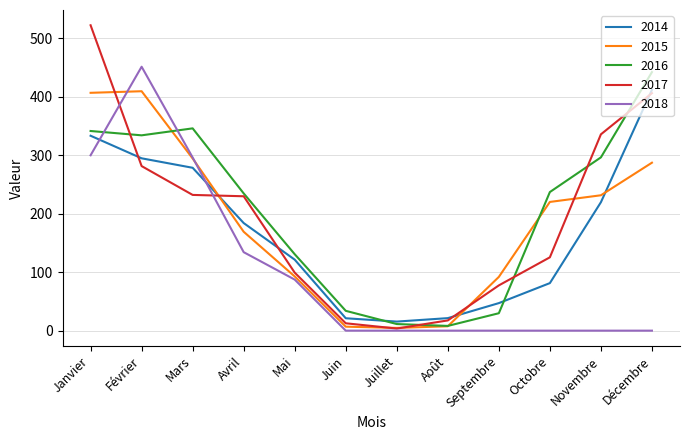

Is it true that 2017 equals 793.5 at Janvier?

False